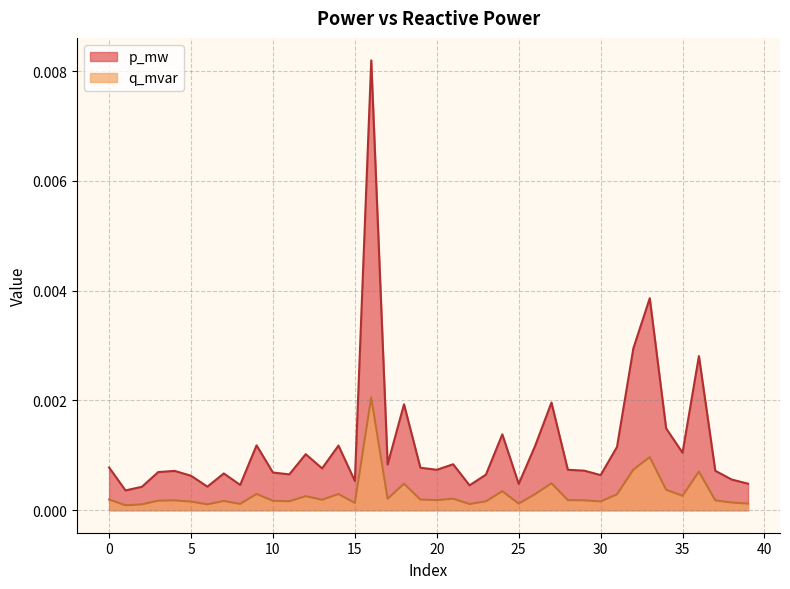

Does the chart display data point markers on the line(s)?

No